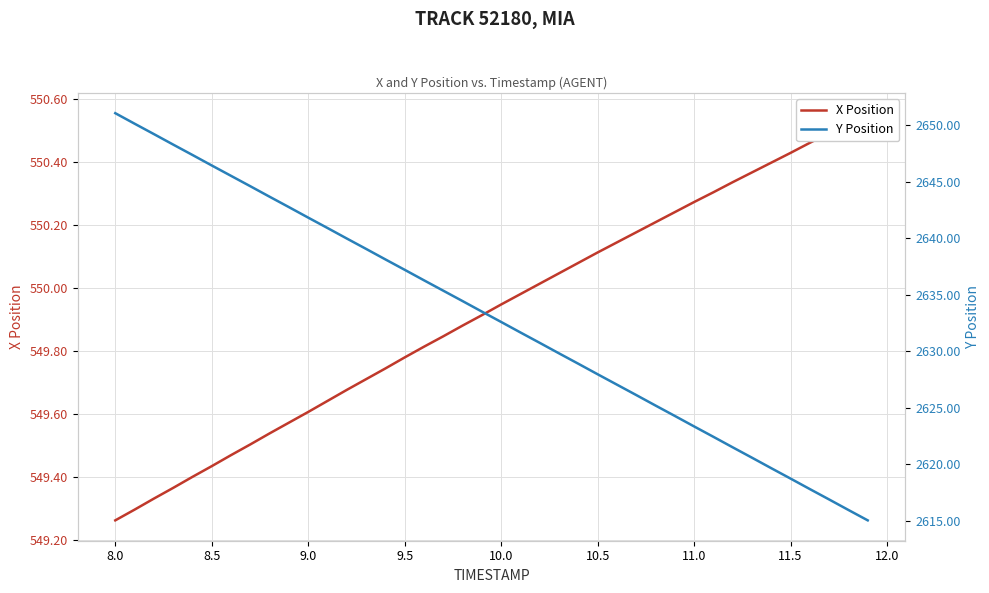

How many lines are shown in the chart?

2